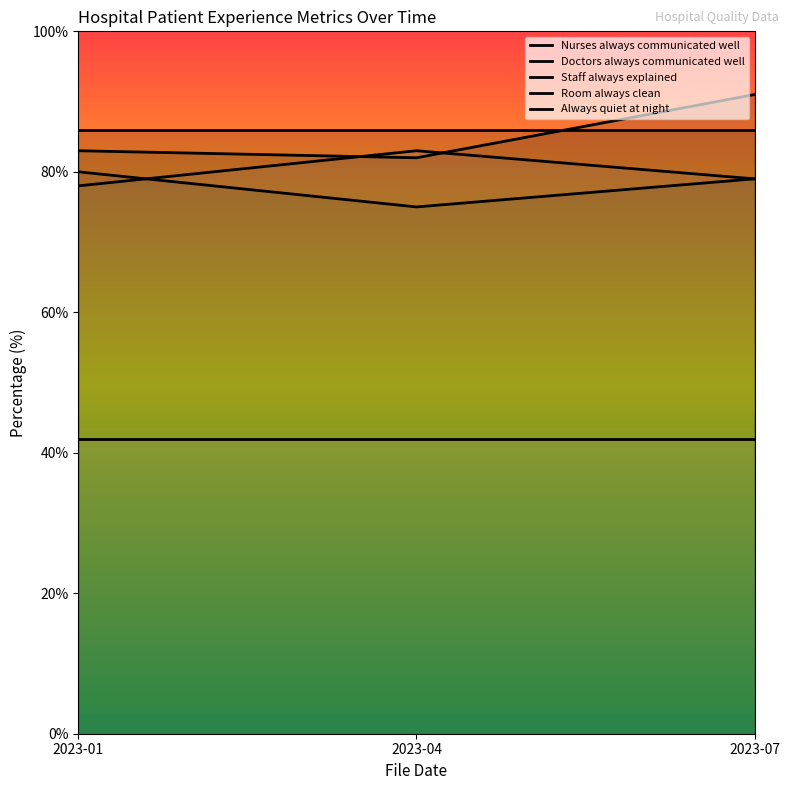

Does the chart display data point markers on the line(s)?

No